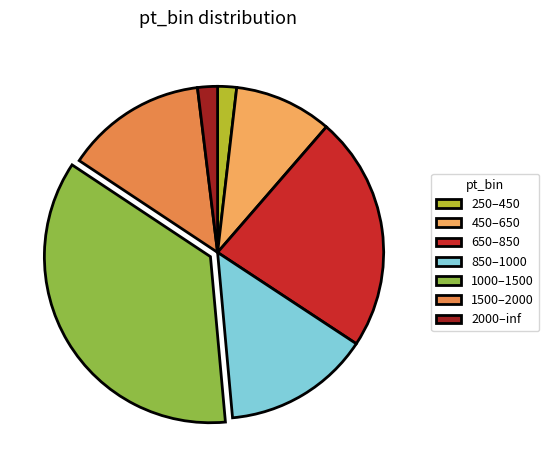

Which category has the biggest portion of the pie?

1000–1500